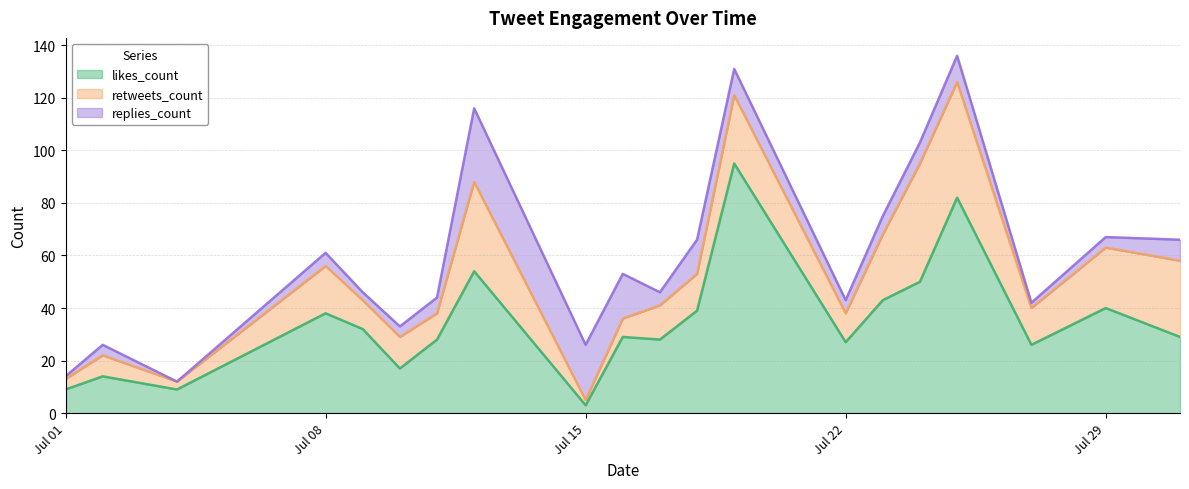

What is the value of the retweets_count point at the 20th from the left?

29